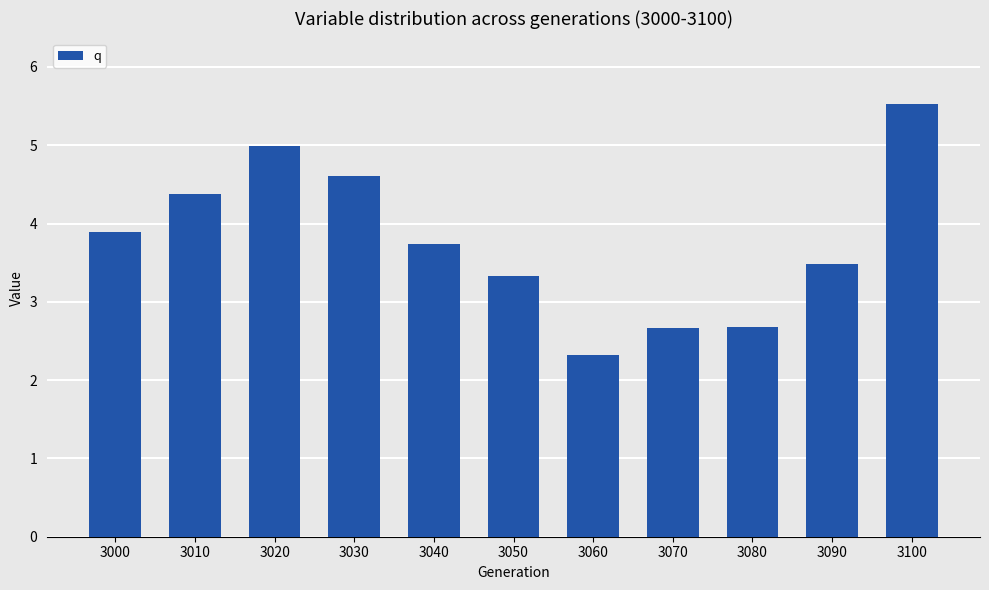

What is the smallest value displayed?

2.3